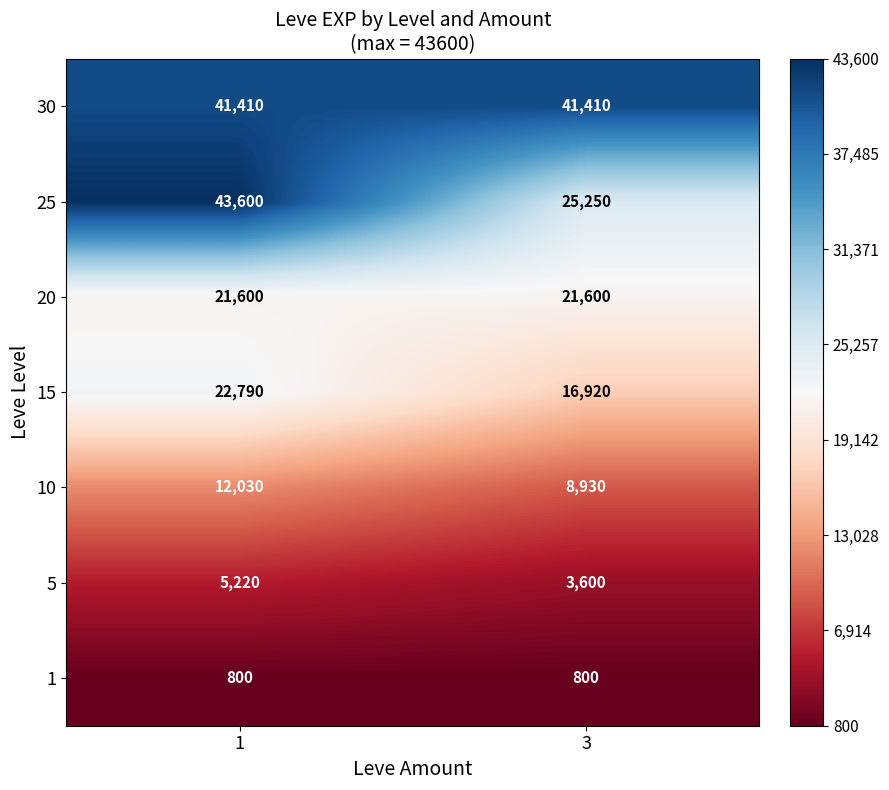

At which category does the chart reach its peak across all series?

1